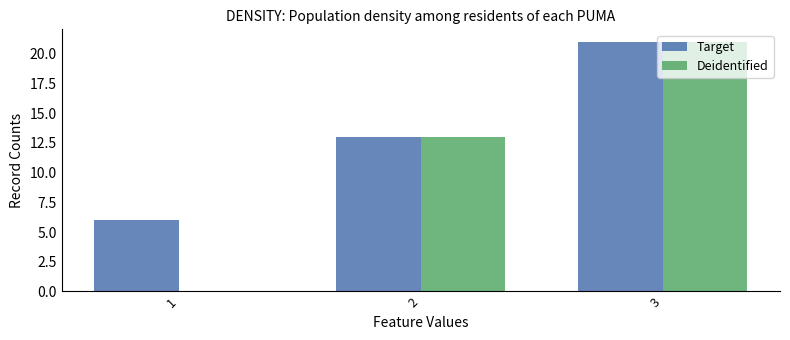

What is the spread (max minus min) of values at 1?

6